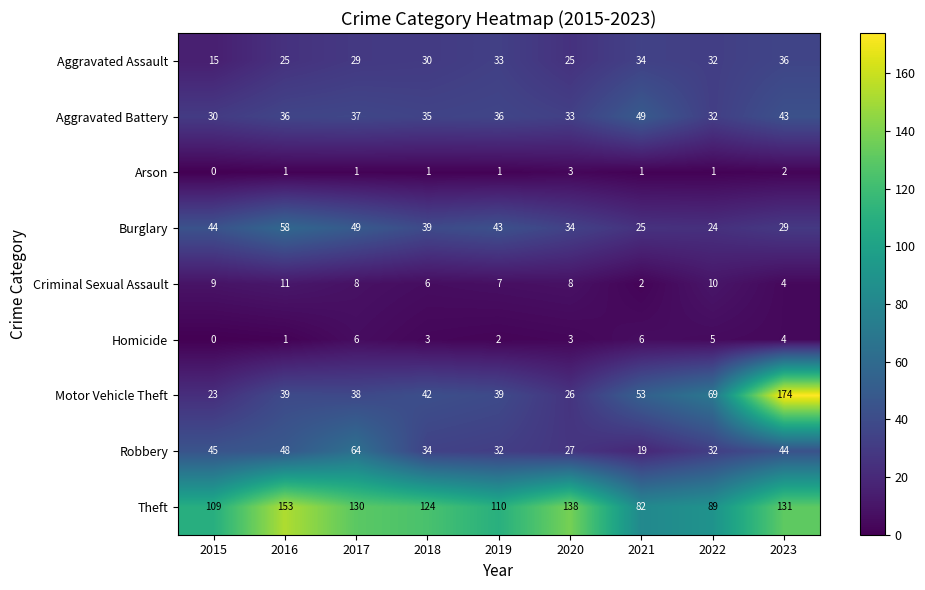

Which label corresponds to the smallest value in the chart?

2015